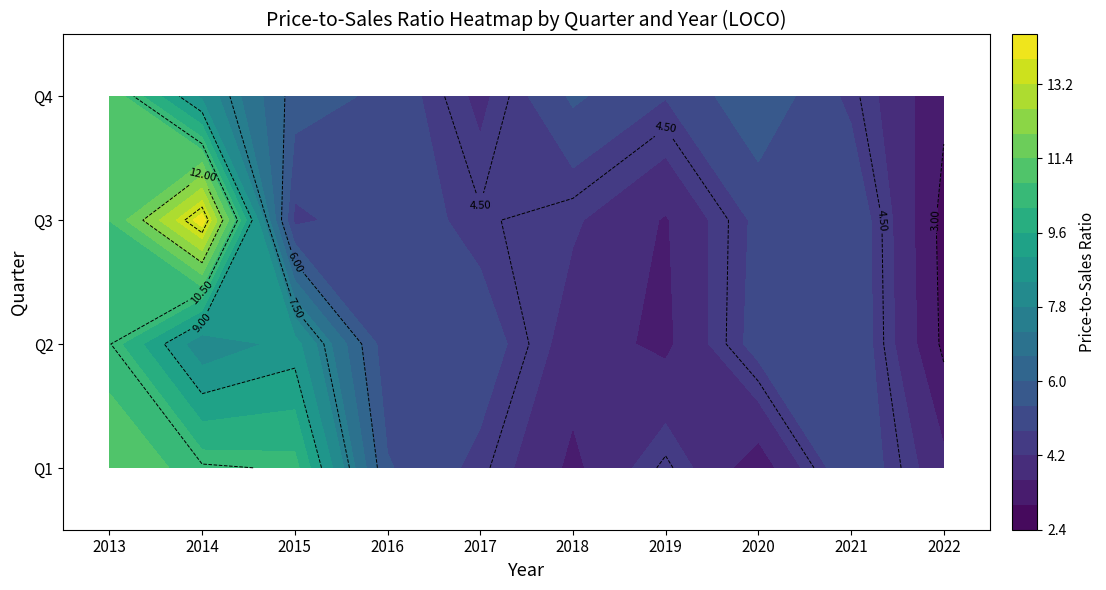

What is the spread (max minus min) of values at 2021?

0.7